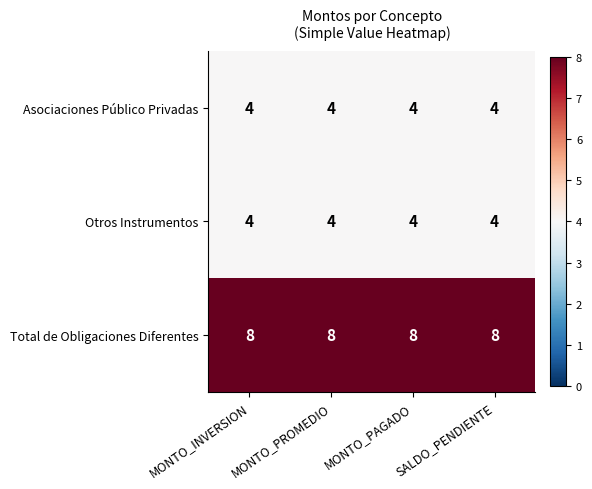

What is the maximum value shown in the chart?

8